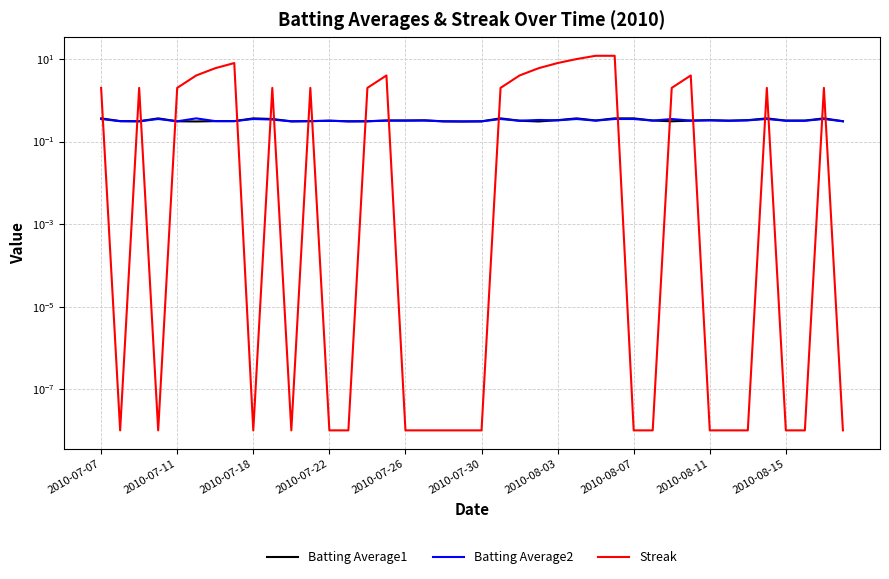

How many data points in Streak are above 2?

11